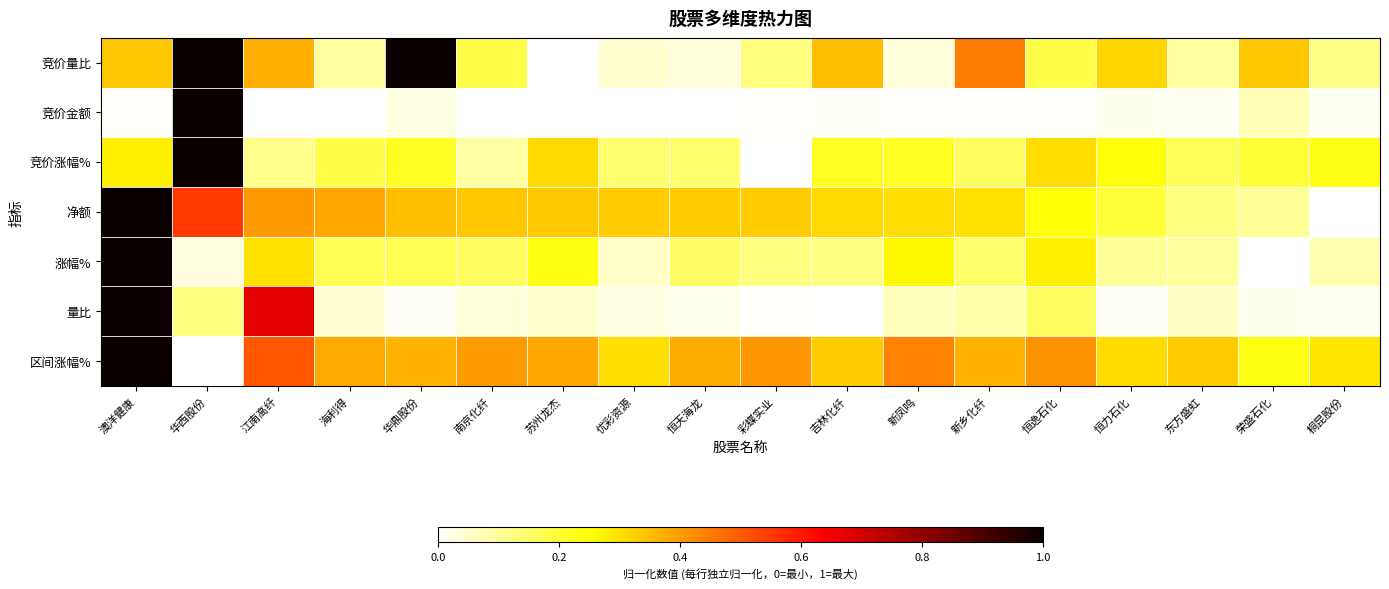

What is the spread (max minus min) of values at 华西股份?

1.0